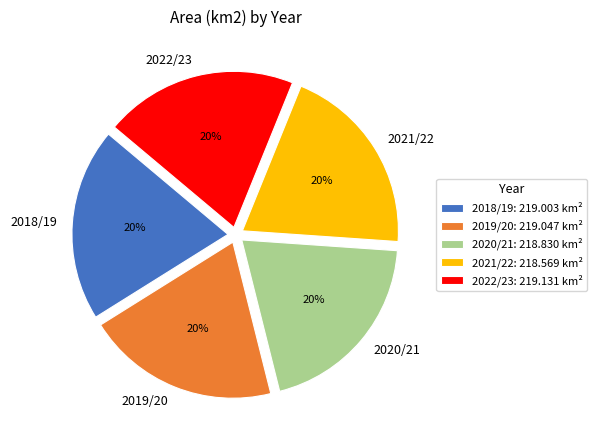

Count the number of slices in the pie.

5